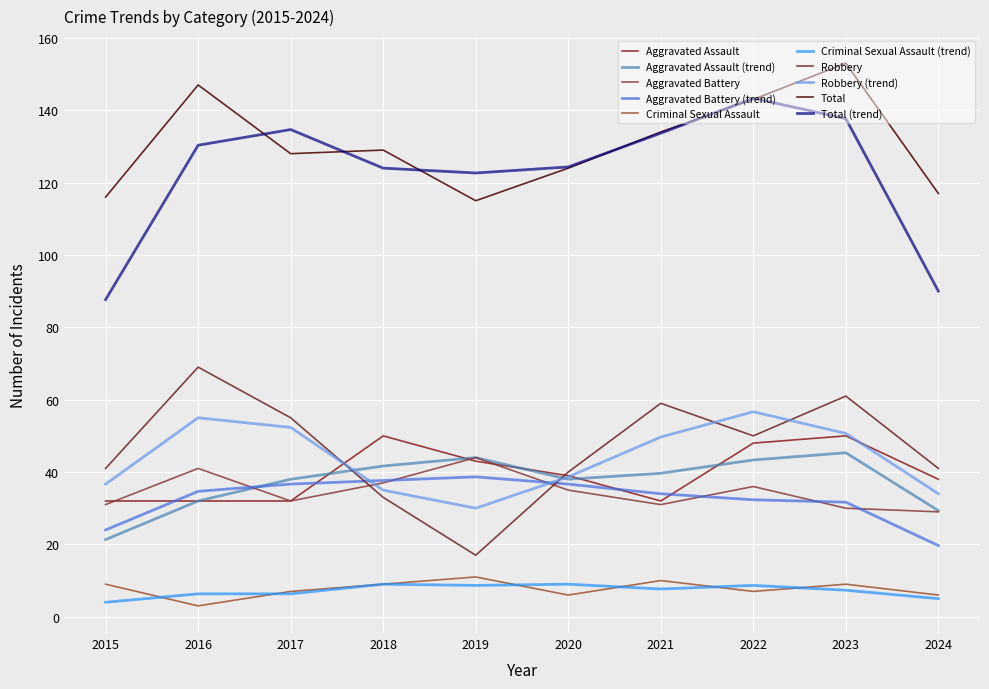

Which series has the largest total across all categories?

Total